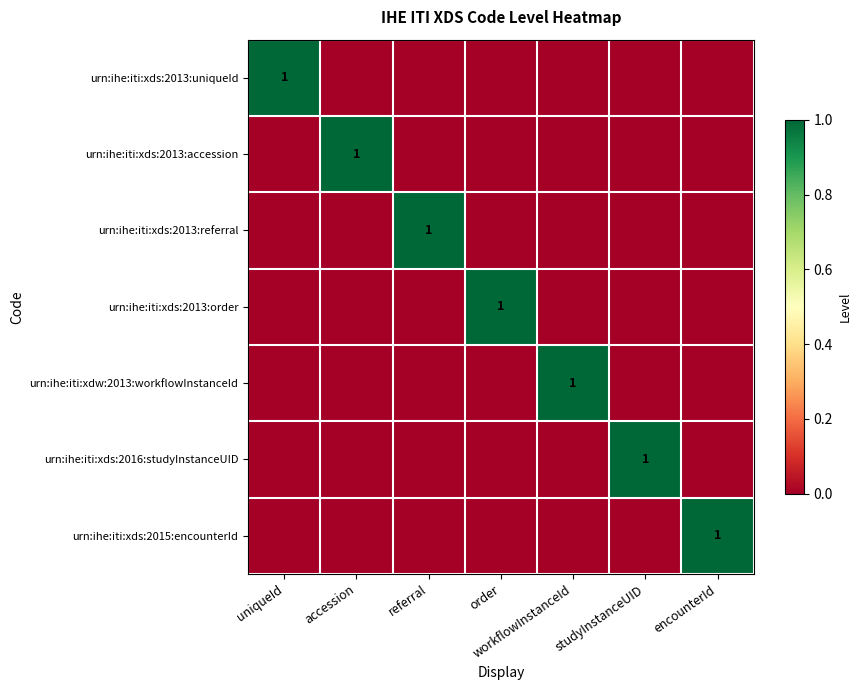

The urn:ihe:iti:xds:2016:studyInstanceUID series shows 1 at studyInstanceUID. True or false?

True